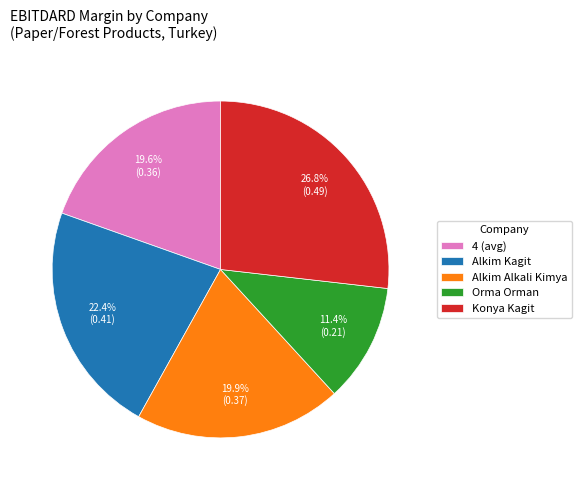

Is there a majority slice in this chart?

No